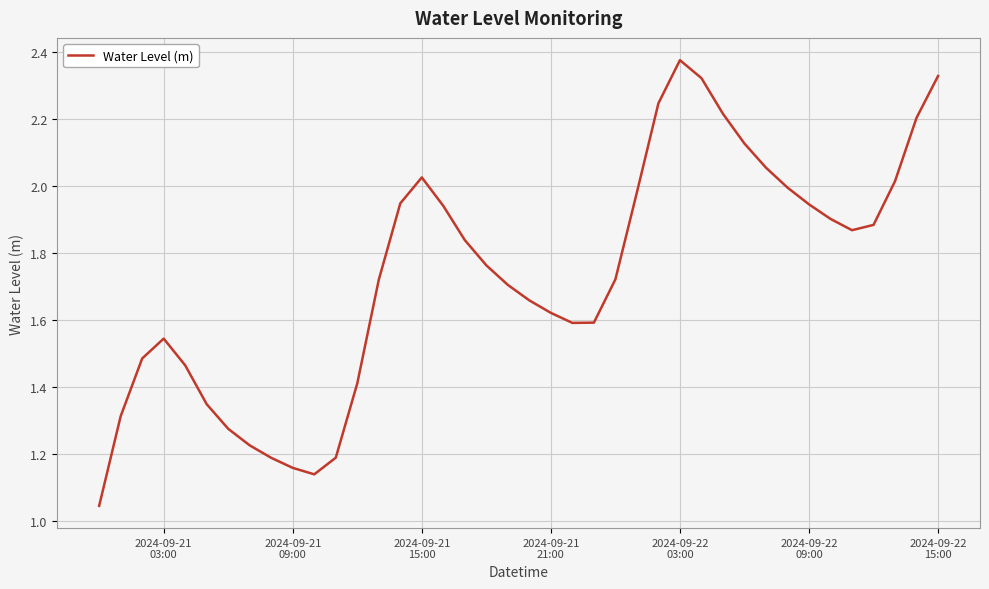

How many distinct data groups are displayed?

1